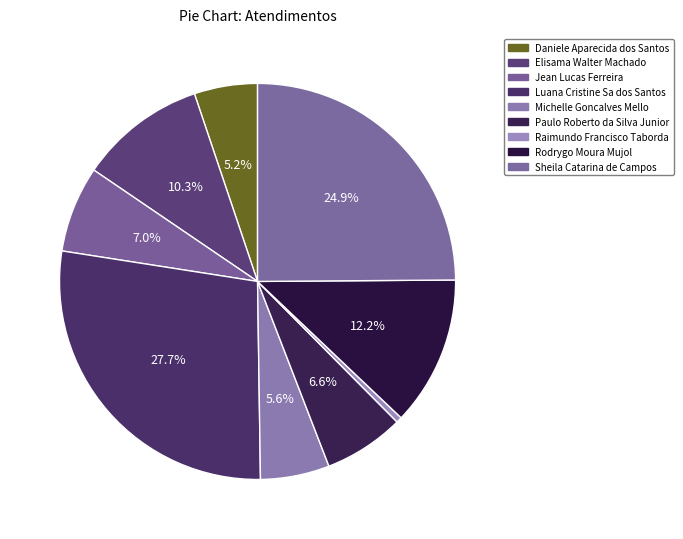

How many slices are in this pie chart?

9